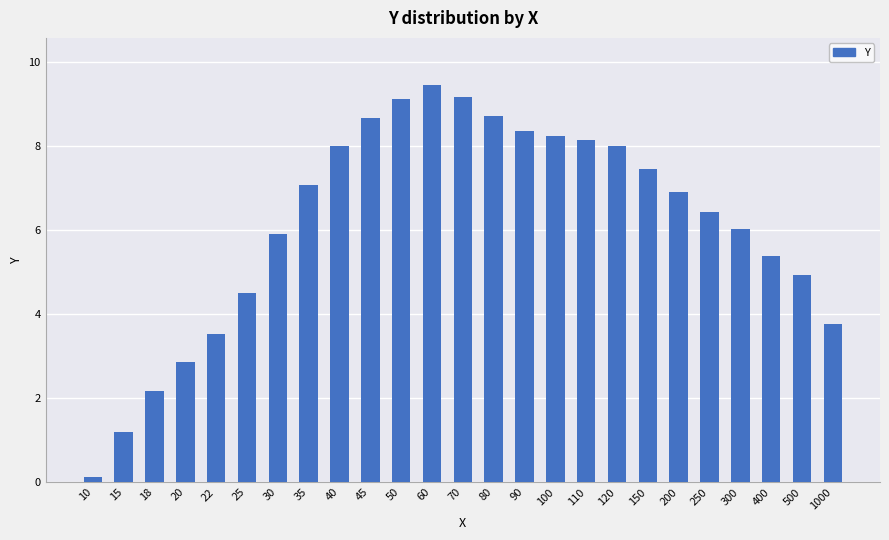

At which label does the data first exceed 6?

35